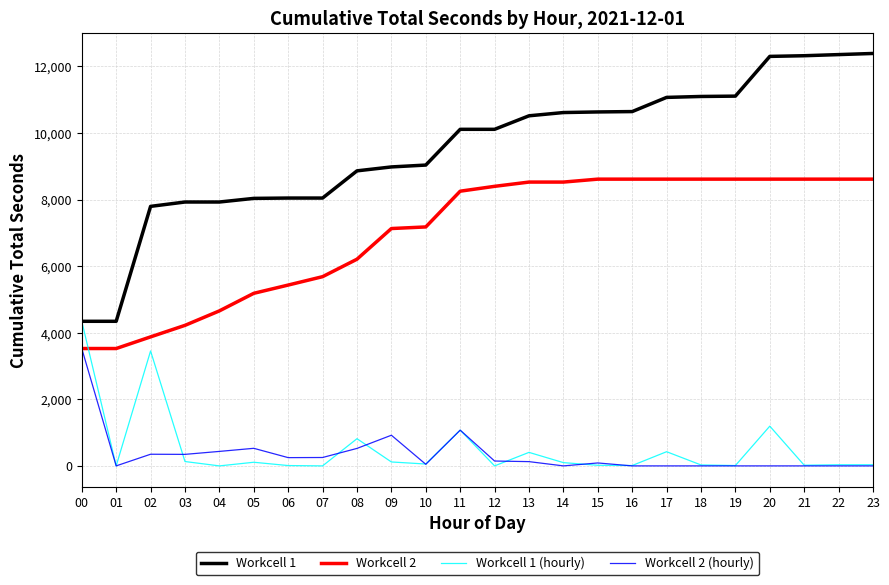

After their last crossing, which series has the higher values: Workcell 1 (hourly) or Workcell 2?

Workcell 2